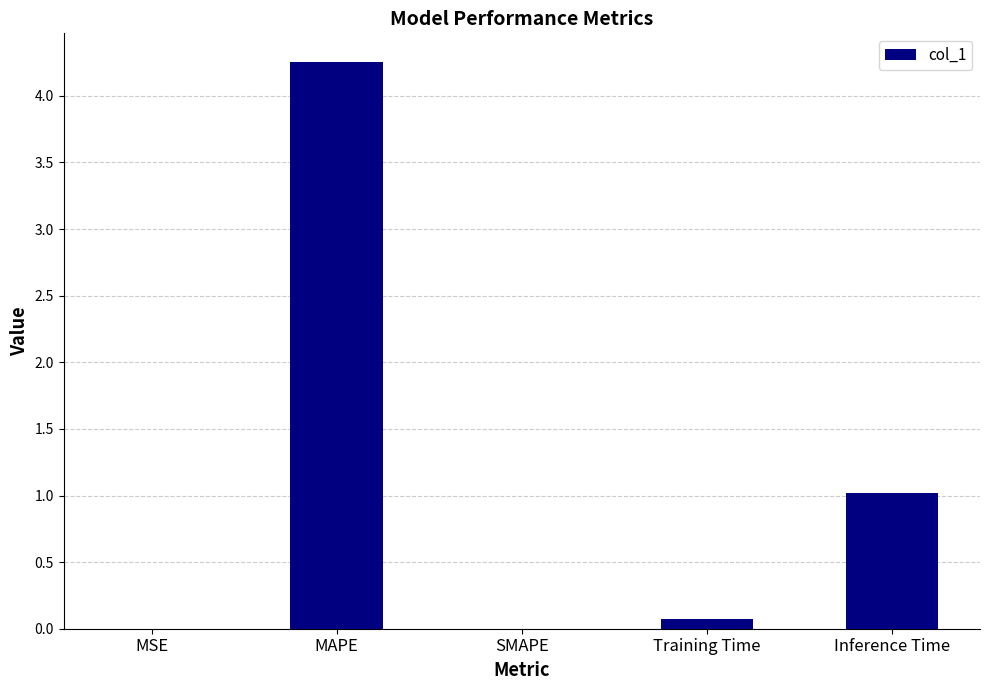

What is the difference between the values at Training Time and Inference Time?

0.9